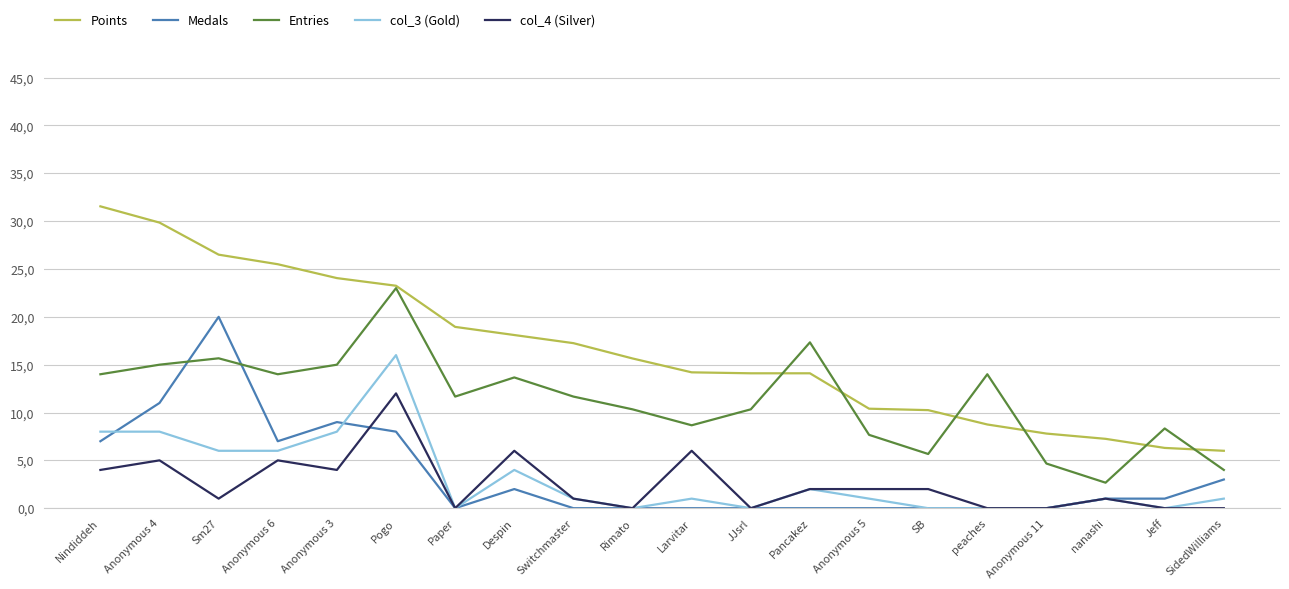

What are all the series names shown in the legend?

Points, Medals, Entries, col_3 (Gold), col_4 (Silver)